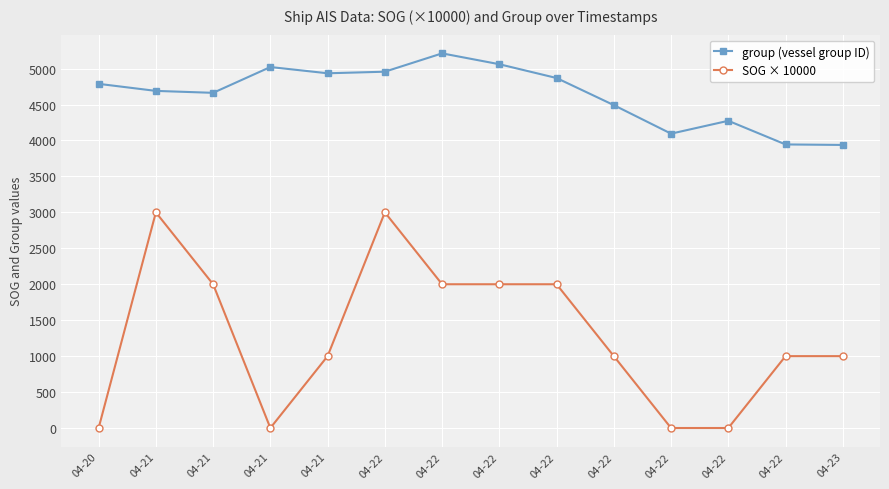

What are all the series names shown in the legend?

group (vessel group ID), SOG × 10000